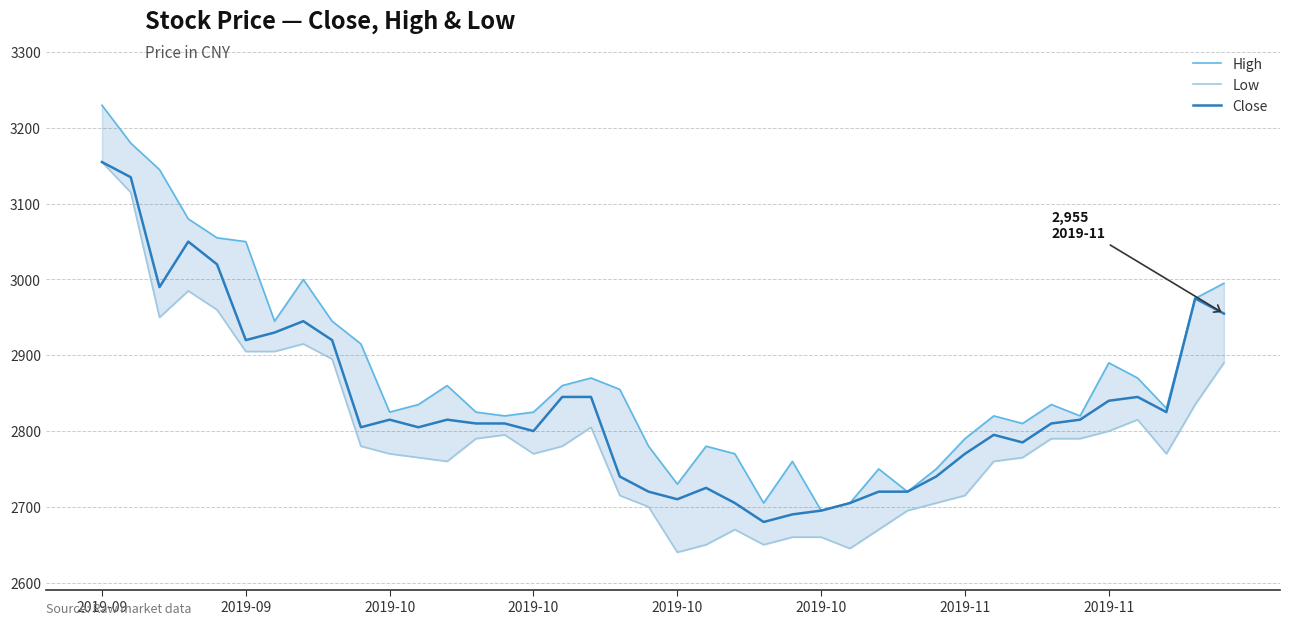

Reading left to right, list all the values displayed in this chart.

High: 3230	3180	3145	3080	3055	3050	2945	3000	2945	2915	2825	2835	2860	2825	2820	2825	2860	2870	2855	2780	2730	2780	2770	2705	2760	2695	2705	2750	2720	2750	2790	2820	2810	2835	2820	2890	2870	2830	2975	2995
Low: 3155	3115	2950	2985	2960	2905	2905	2915	2895	2780	2770	2765	2760	2790	2795	2770	2780	2805	2715	2700	2640	2650	2670	2650	2660	2660	2645	2670	2695	2705	2715	2760	2765	2790	2790	2800	2815	2770	2835	2890
Close: 3155	3135	2990	3050	3020	2920	2930	2945	2920	2805	2815	2805	2815	2810	2810	2800	2845	2845	2740	2720	2710	2725	2705	2680	2690	2695	2705	2720	2720	2740	2770	2795	2785	2810	2815	2840	2845	2825	2975	2955